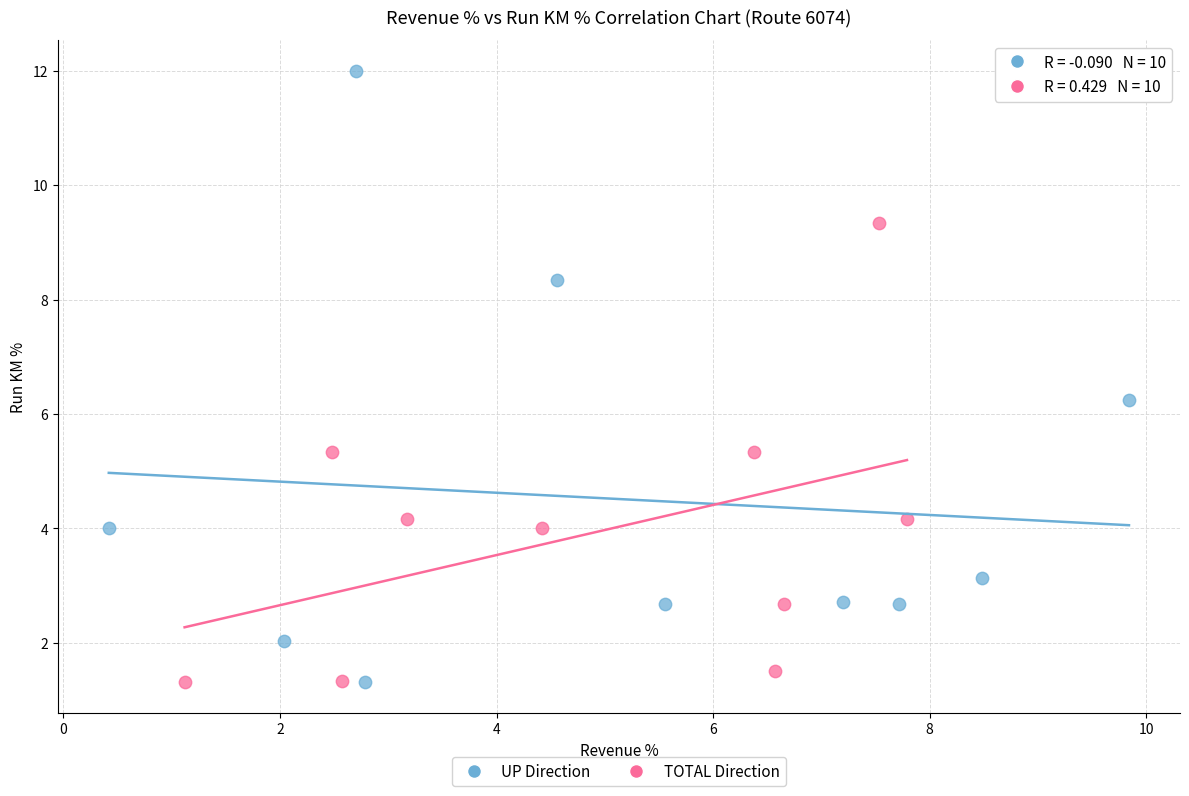

Which series has the widest spread of Y values?

UP Direction